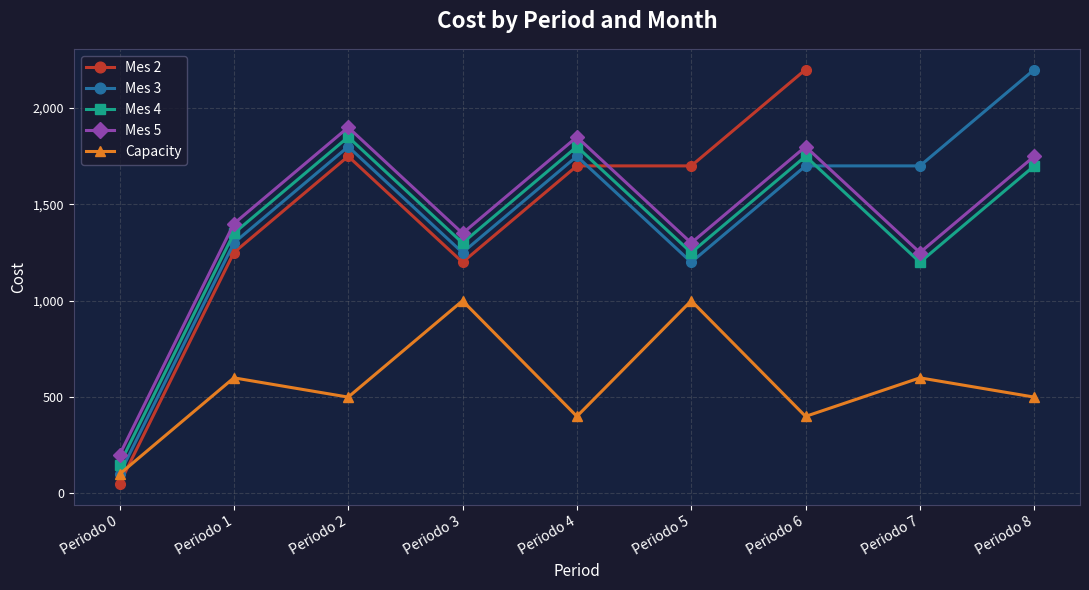

The value of Mes 3 at Periodo 3 is 1250. True or false?

True